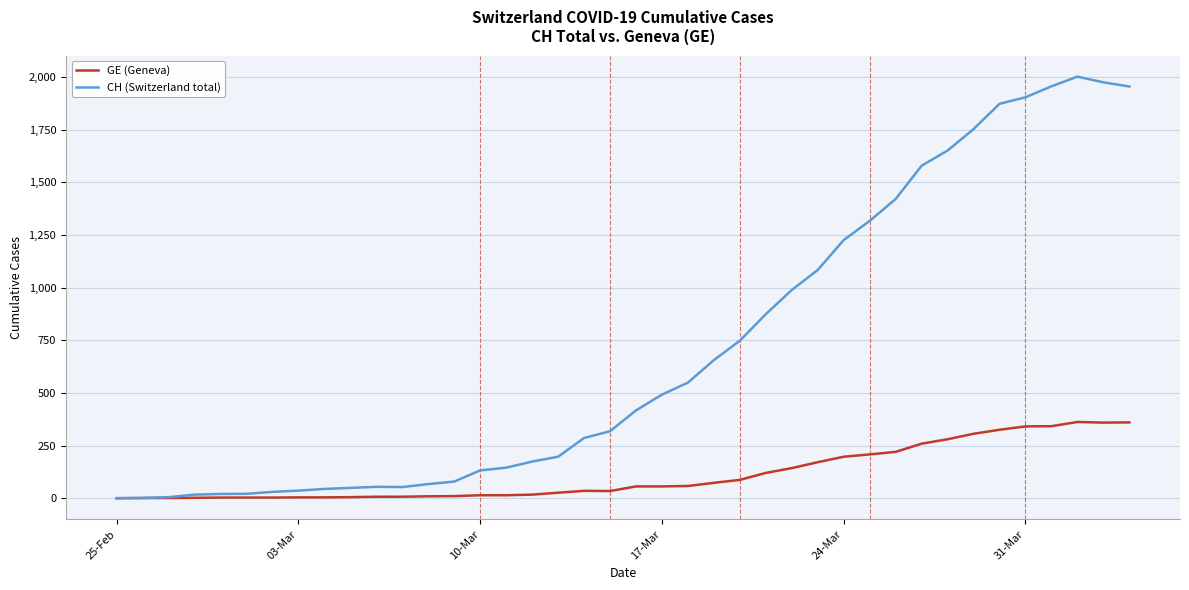

Rank the series by their average value, from highest to lowest.

CH (Switzerland total), GE (Geneva)